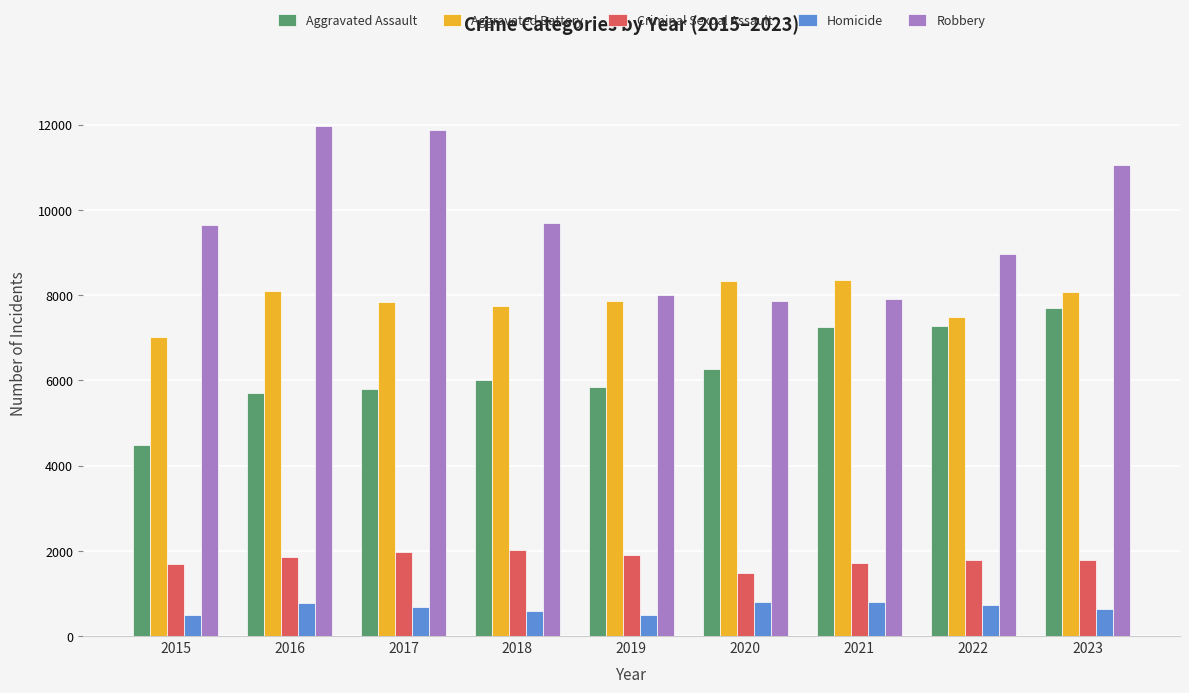

At which label does Aggravated Battery first exceed 7857?

2016